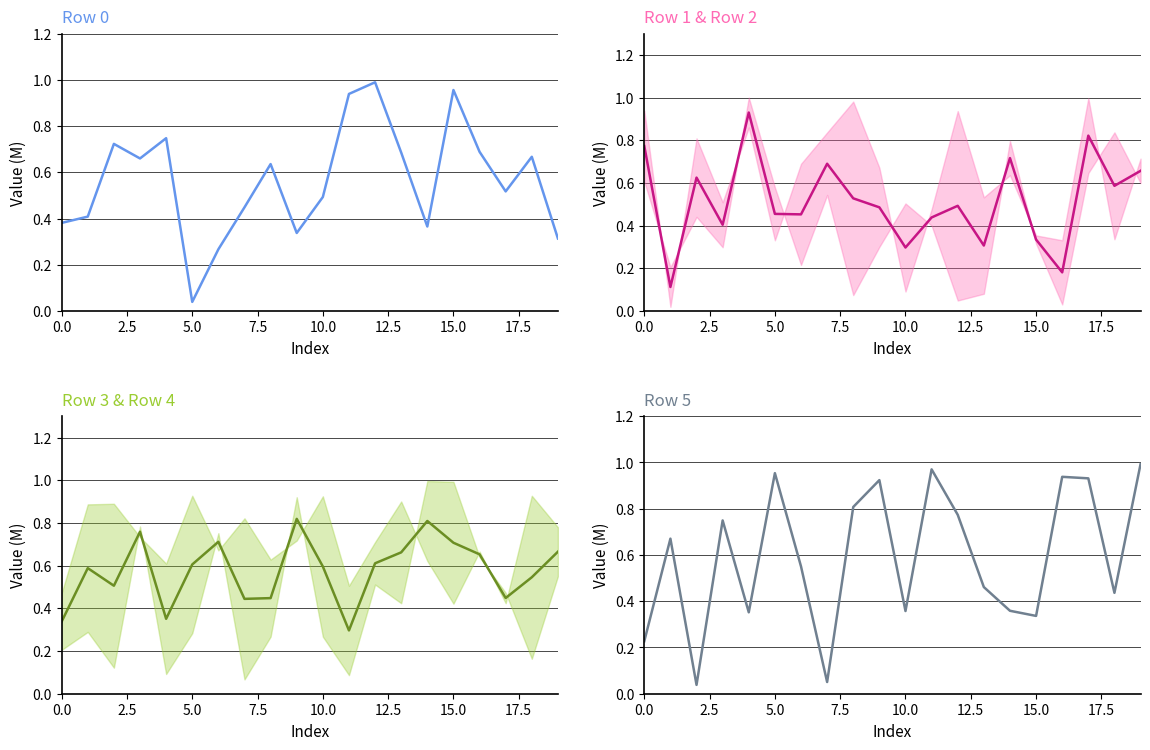

What is the difference between the highest and lowest values at 12?

0.5